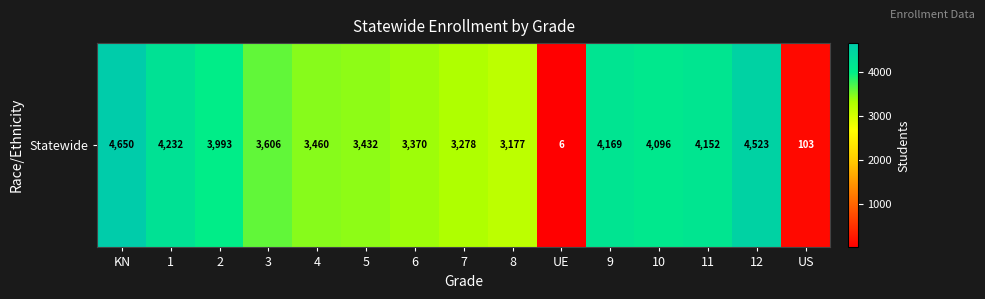

List the labels in order of value, largest first.

KN, 12, 1, 9, 11, 10, 2, 3, 4, 5, 6, 7, 8, US, UE